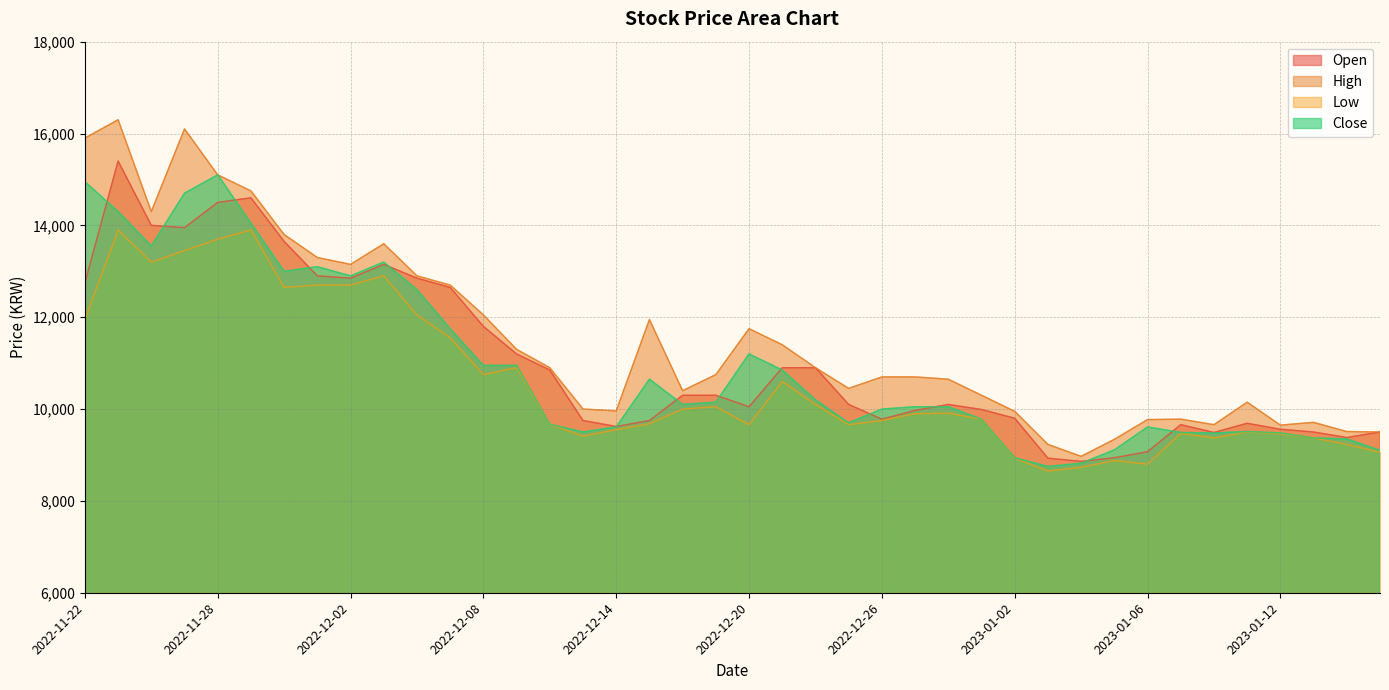

Which label corresponds to the smallest value in the chart?

2023-01-03